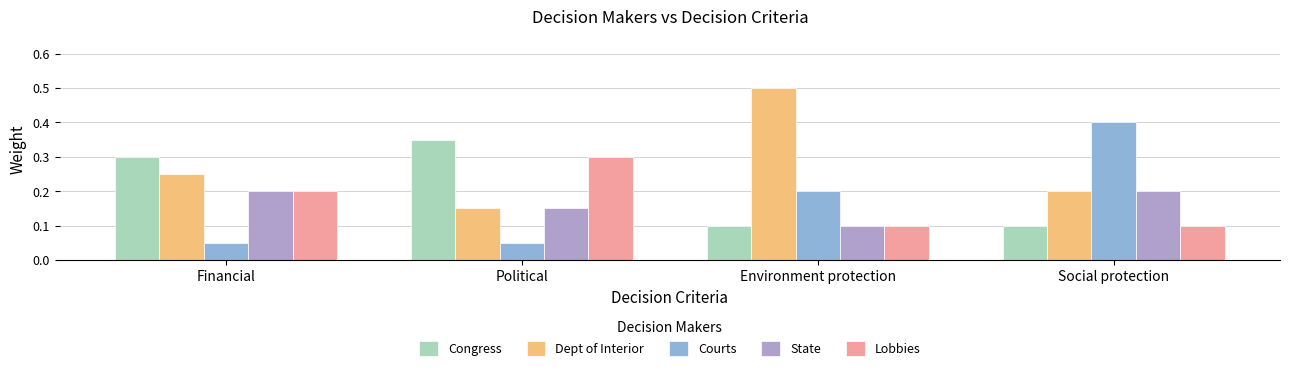

What is the maximum value for Dept of Interior?

0.5